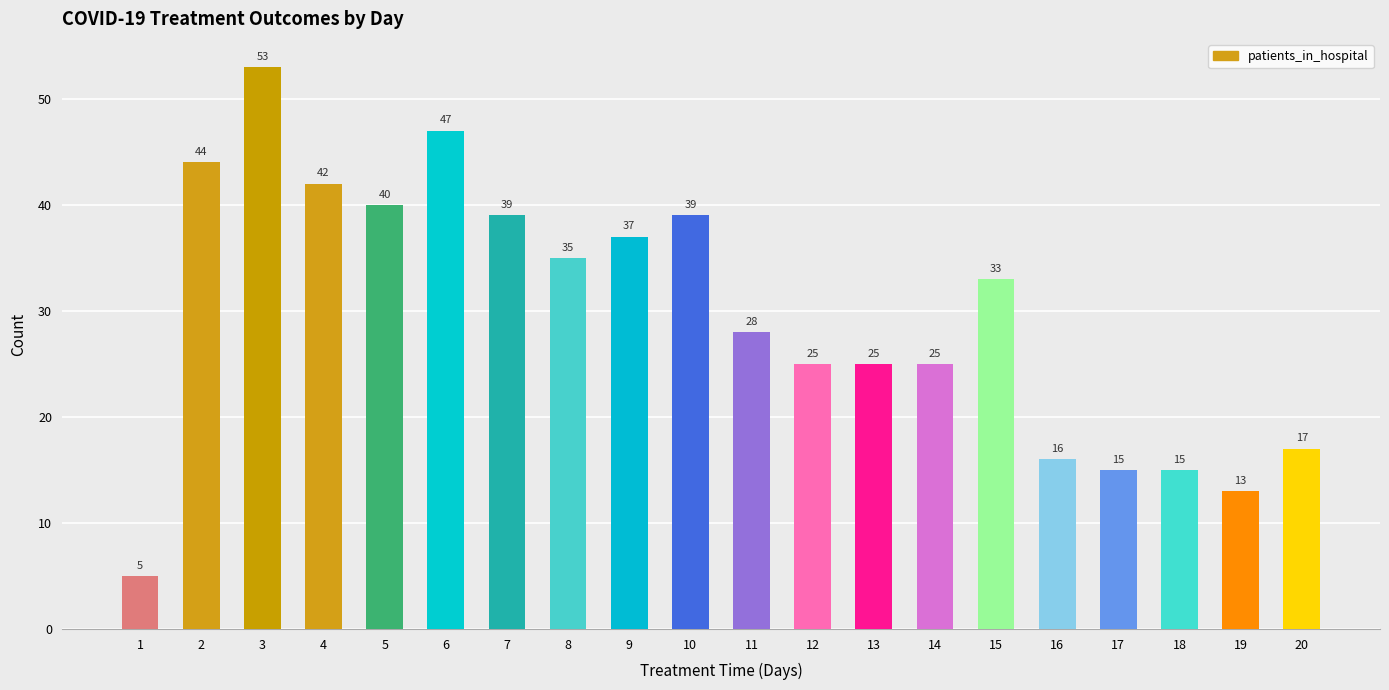

What is the value of the 1st bar from the left?

5